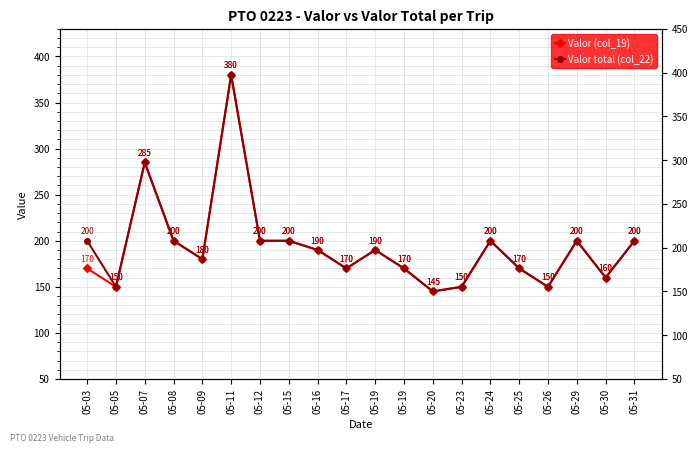

Read the Valor (col_19) value at 05-07, to the nearest 50.

300